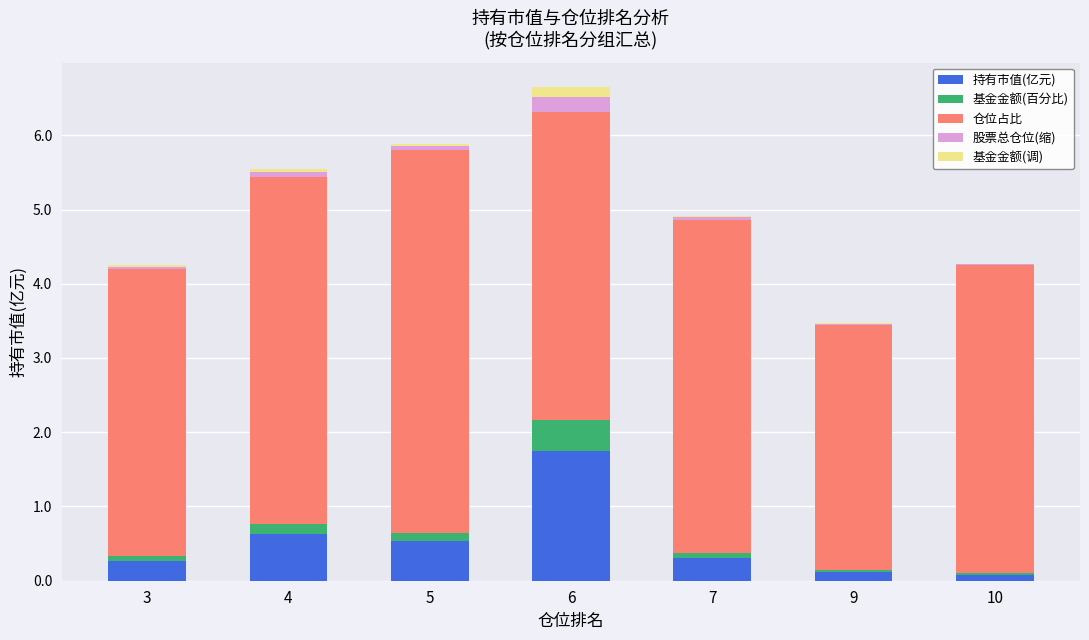

What is the sum of all 持有市值(亿元) values?

3.7